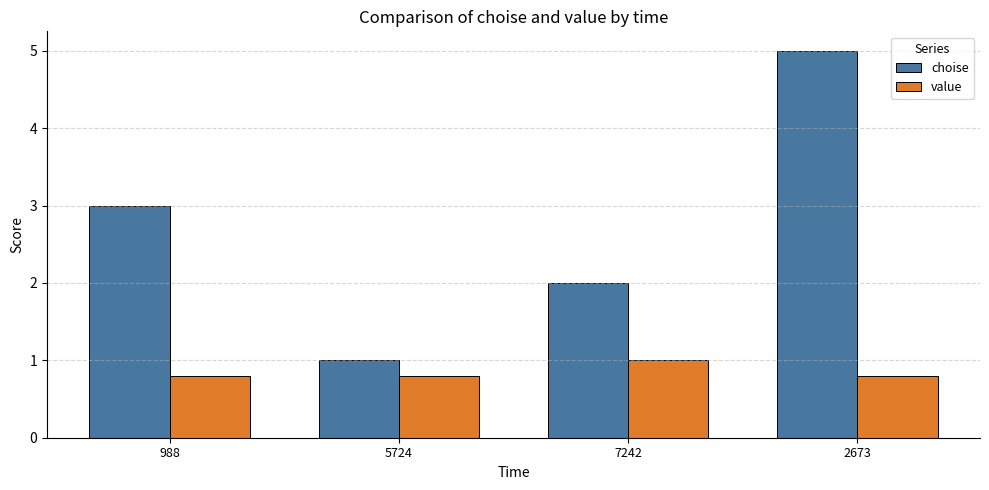

The value of value at 7242 is 1.5. True or false?

False